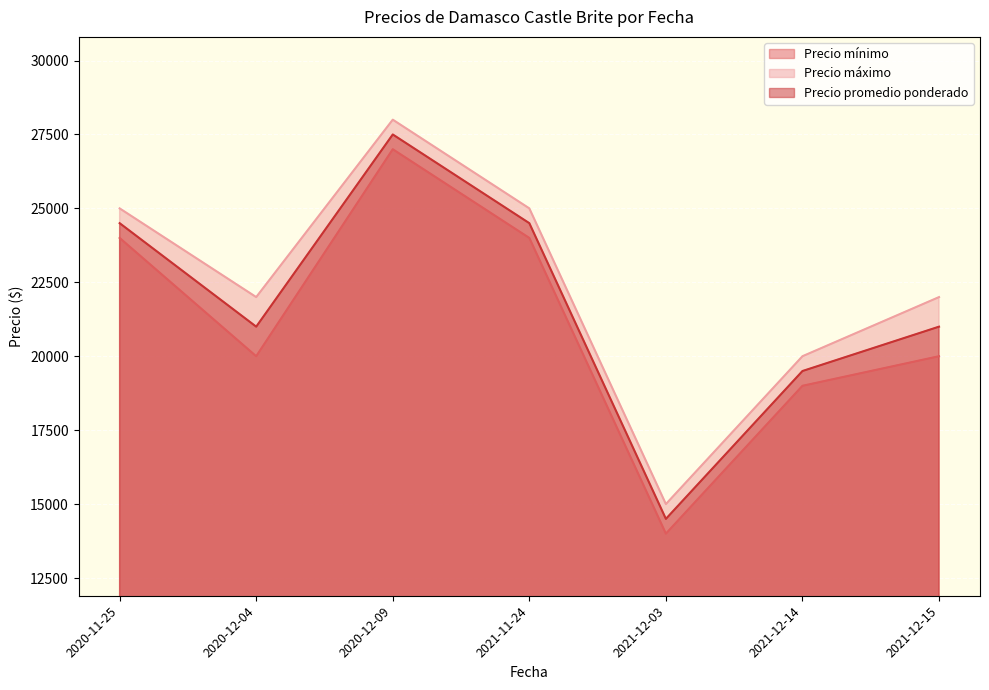

What is the total value across all series at 2020-11-25?

73500